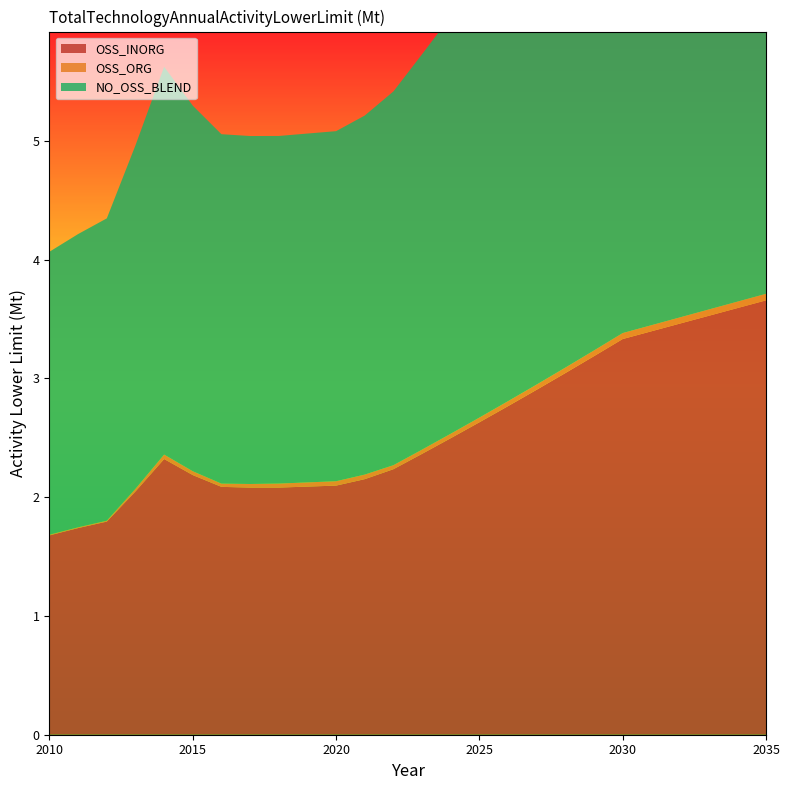

Reading right to left, extract all data points from this chart.

OSS_INORG: 3.7	3.6	3.5	3.5	3.4	3.3	3.2	3.0	2.9	2.8	2.6	2.5	2.4	2.2	2.2	2.1	2.1	2.1	2.1	2.1	2.2	2.3	2.0	1.8	1.7	1.7
OSS_ORG: 0.1	0.1	0.1	0.1	0.1	0.1	0.0	0.0	0.0	0.0	0.0	0.0	0.0	0.0	0.0	0.0	0.0	0.0	0.0	0.0	0.0	0.0	0.0	0.0	0.0	0.0
NO_OSS_BLEND: 5.1	5.1	5.0	4.9	4.8	4.7	4.5	4.3	4.1	3.9	3.7	3.5	3.3	3.1	3.0	2.9	2.9	2.9	2.9	2.9	3.1	3.3	2.9	2.5	2.5	2.4